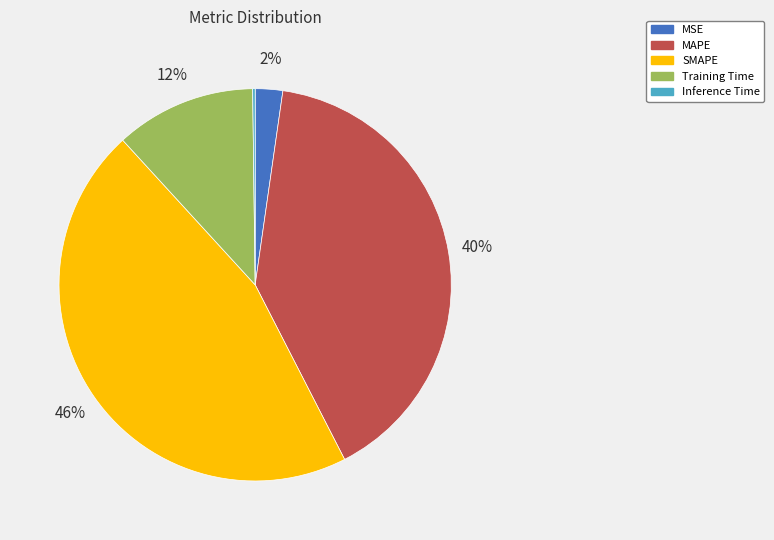

True or false: MAPE accounts for 40% of the total.

True